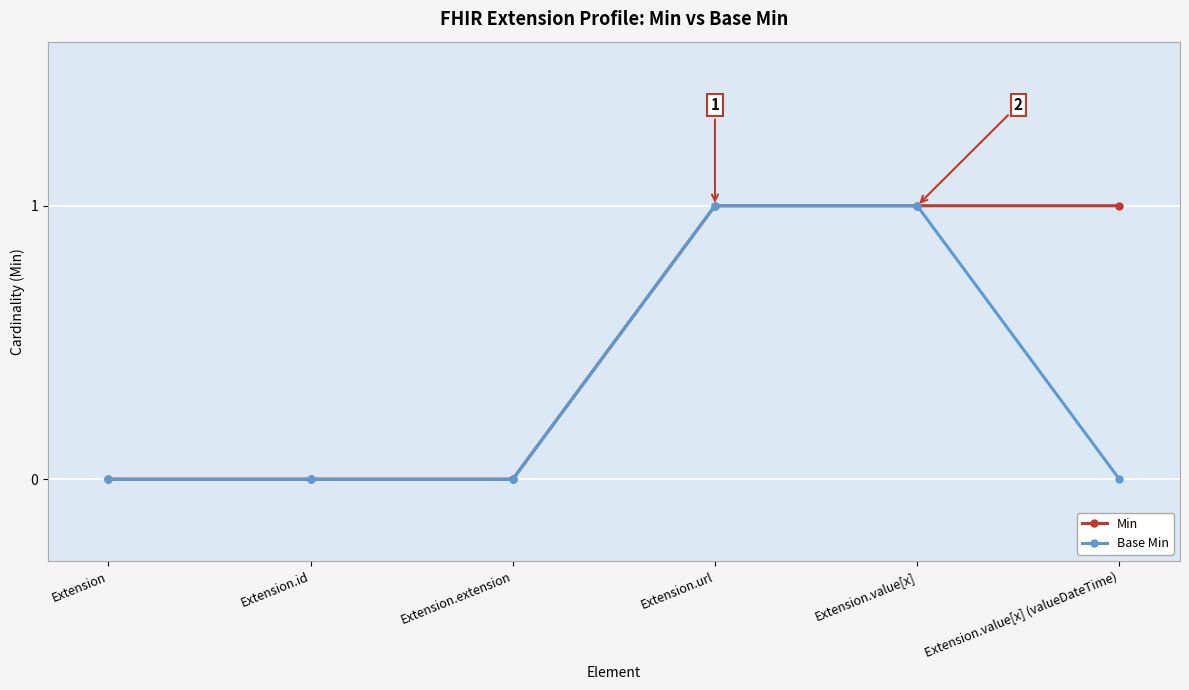

True or false: Base Min has a value of -1 at Extension.

False